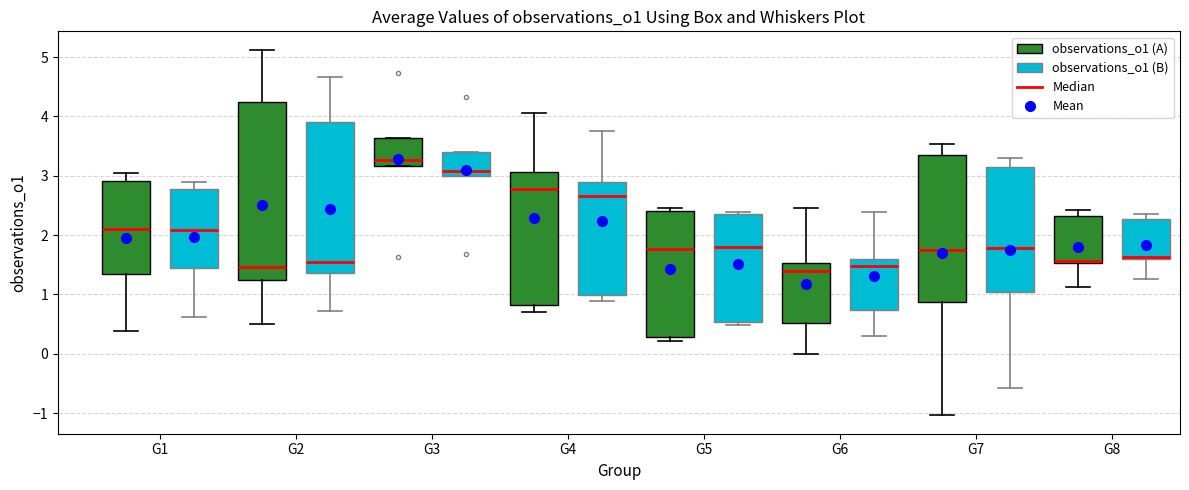

Comparing the boxes themselves (not the whiskers), which one is the tallest?

G2 (observations_o1 (A))